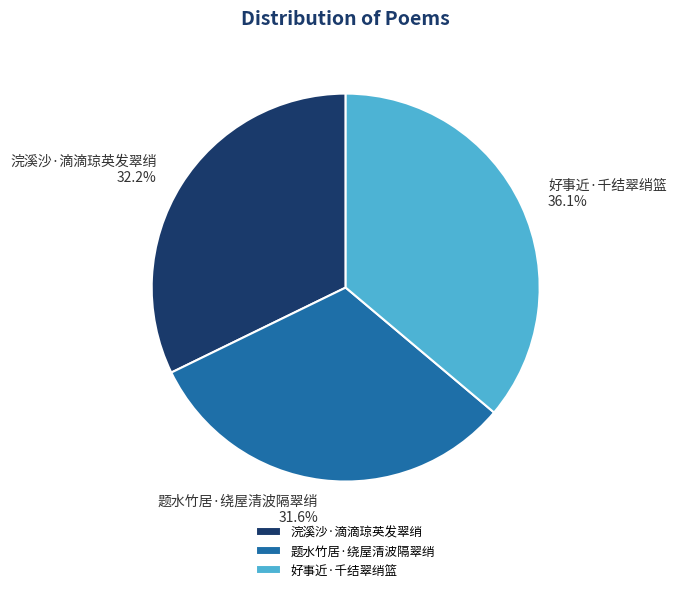

Combined, what portion of the pie is 浣溪沙·滴滴琼英发翠绡 and 题水竹居·绕屋清波隔翠绡?

63.9%